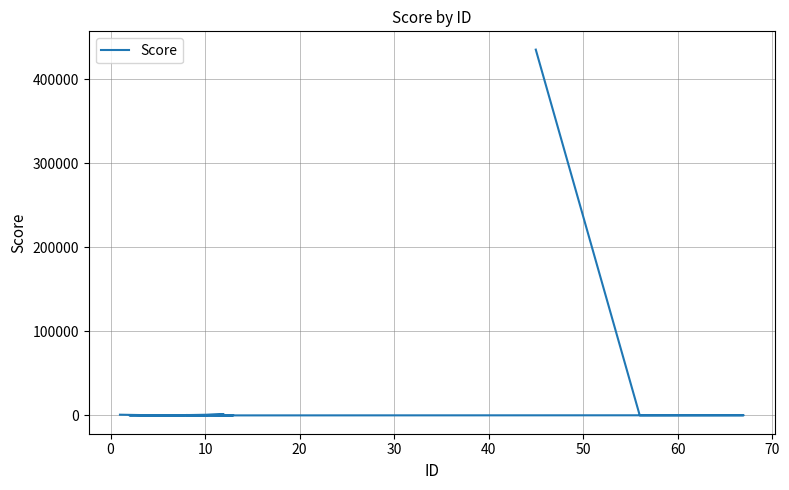

At which label is the value closest to 217689?

20